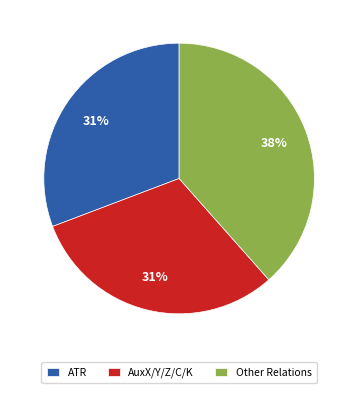

How many segments does this pie chart have?

3